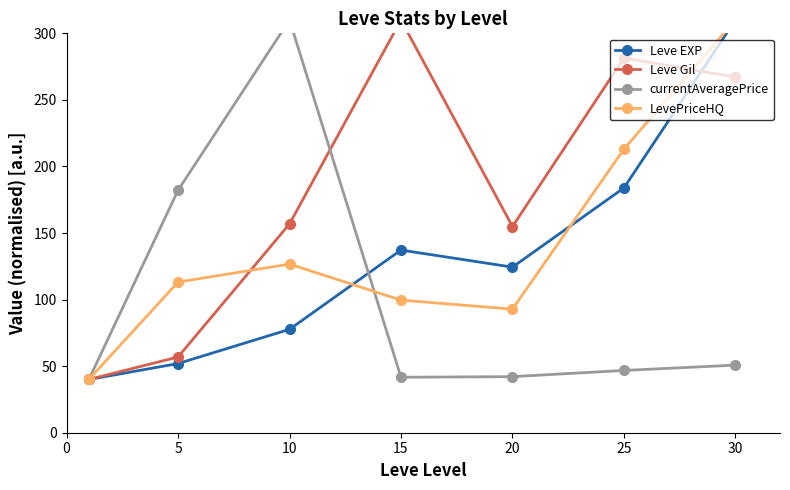

How many data points in Leve EXP are less than 124?

3